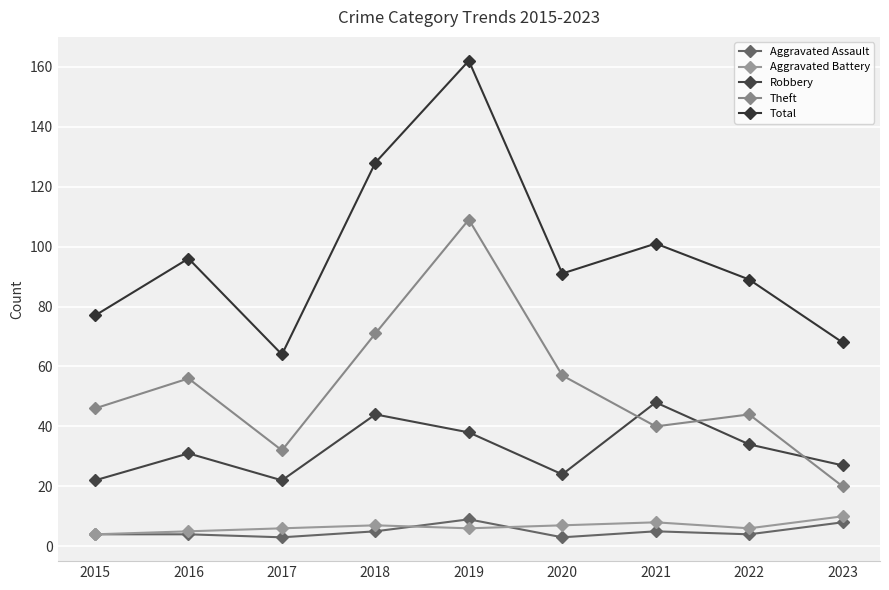

What is the highest value of the Robbery series?

48